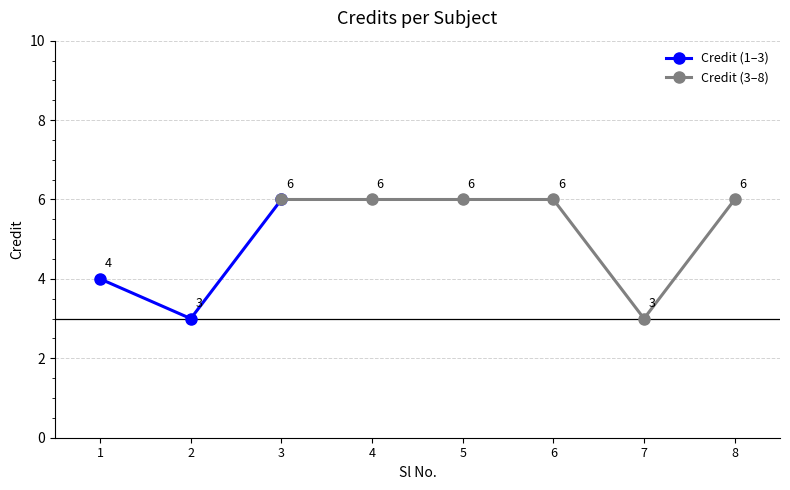

What is the sum of the values at 2 and 4?

9